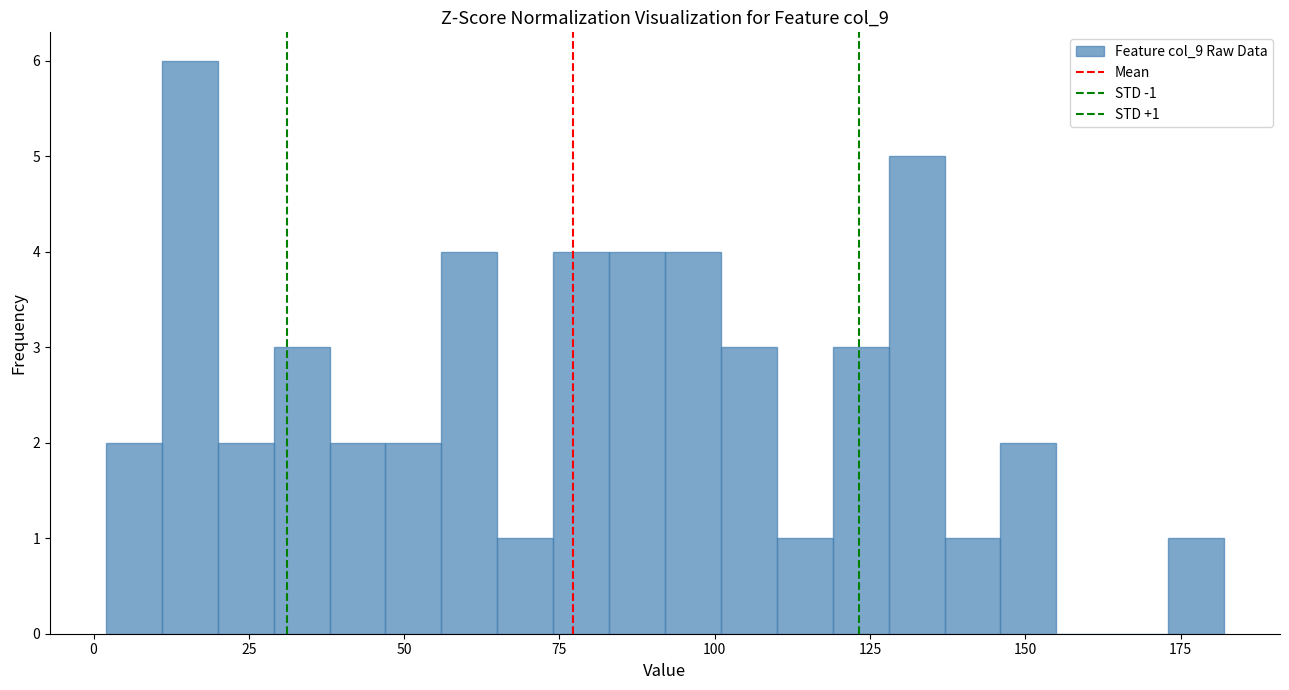

Around what value on the x-axis is the tallest bar? Give the approximate position of its centre, as read against the axis.

15